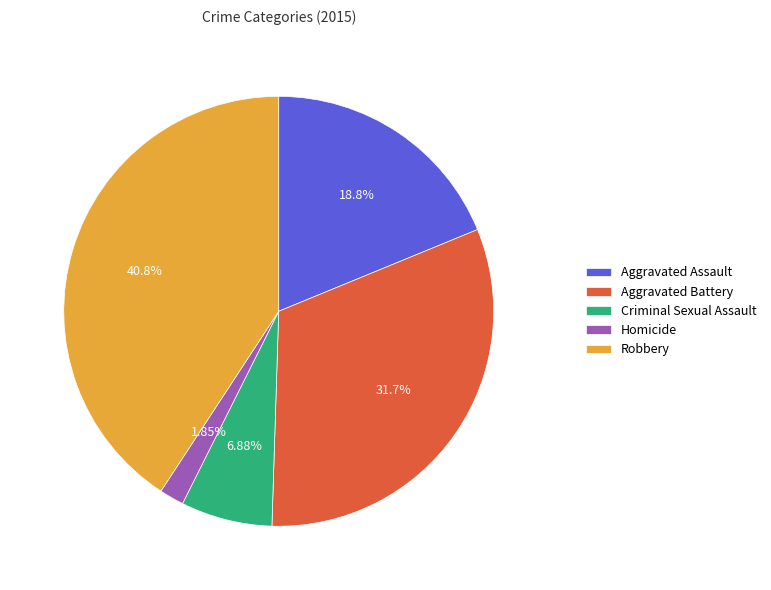

How many segments does this pie chart have?

5